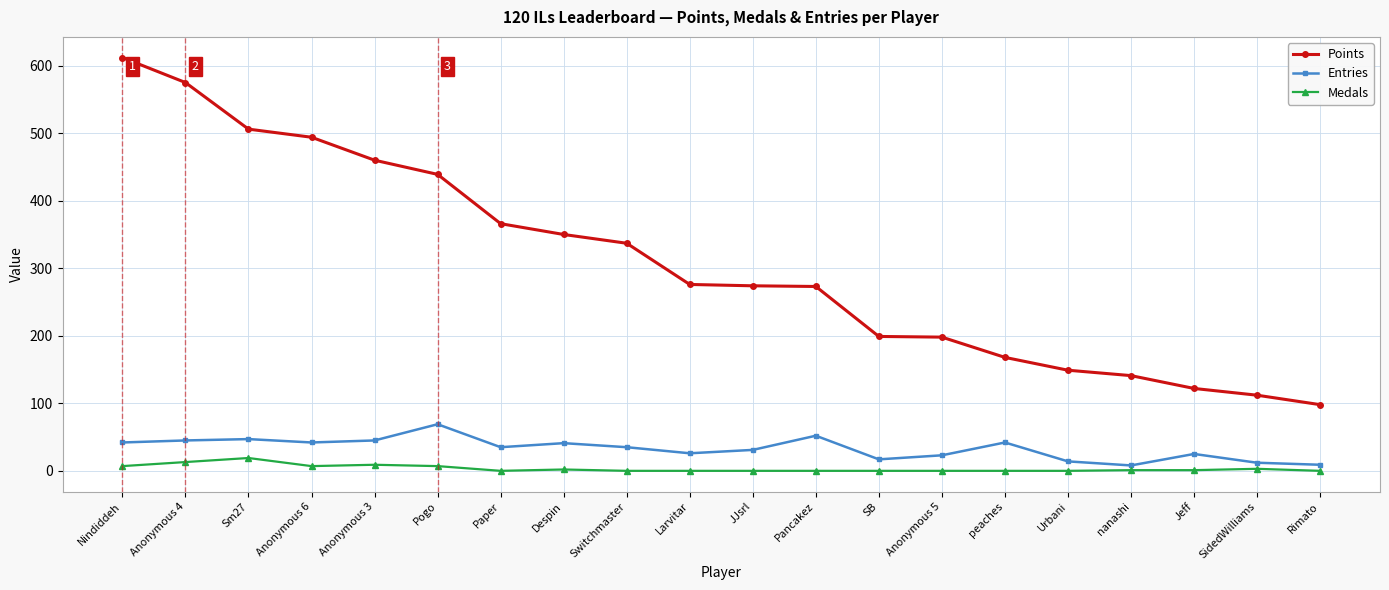

What is the difference between the maximum and minimum values in the Medals series?

19